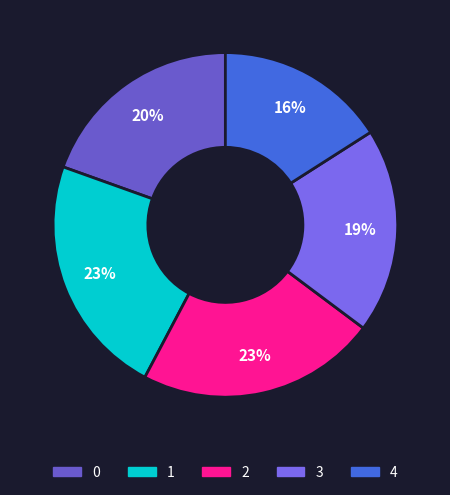

The 4 slice represents 16% of the pie. True or false?

True